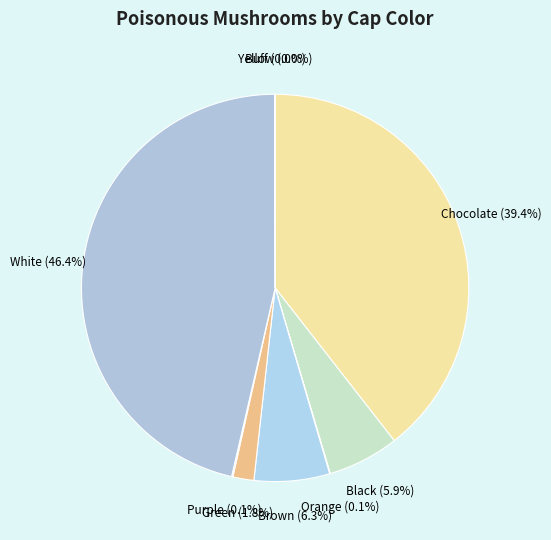

What is the largest slice in the pie chart?

White